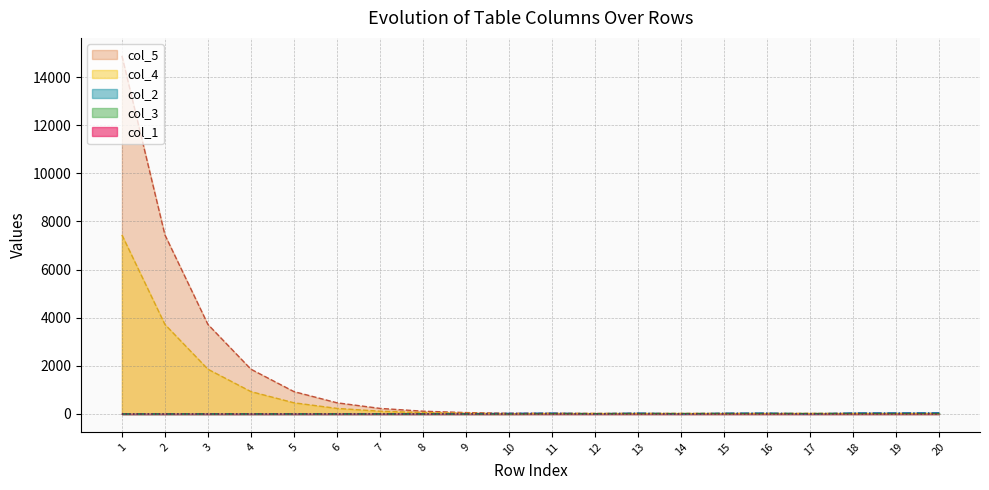

What is the sum of the col_2 values at 20 and 13?

86.0